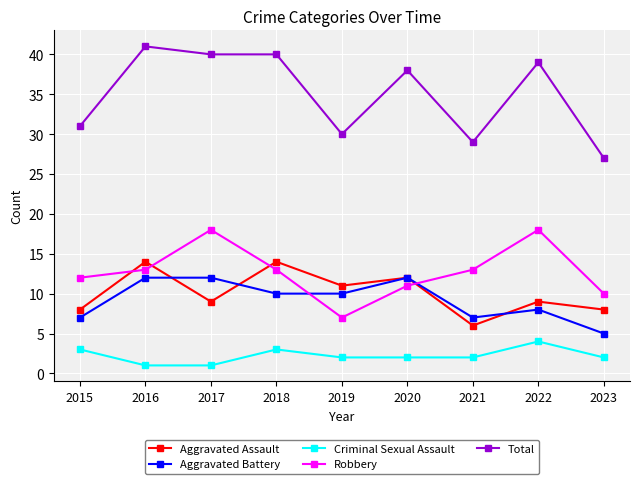

True or false: Aggravated Battery has a value of 10 at 2018.

True